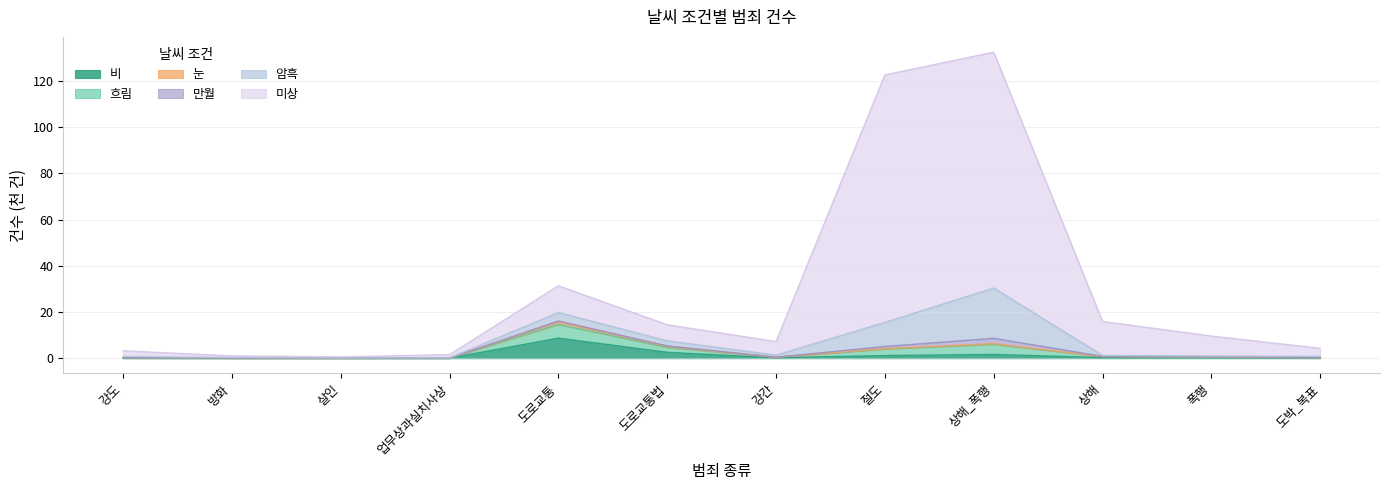

What is the label of the 6th point from the right?

강간